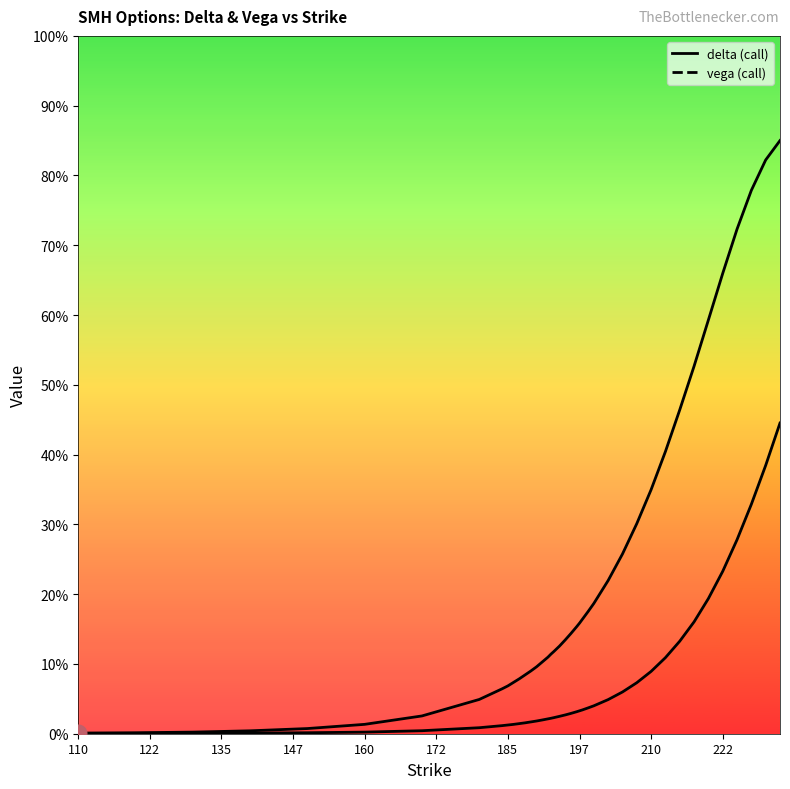

What is the sum of all delta values?

3.0